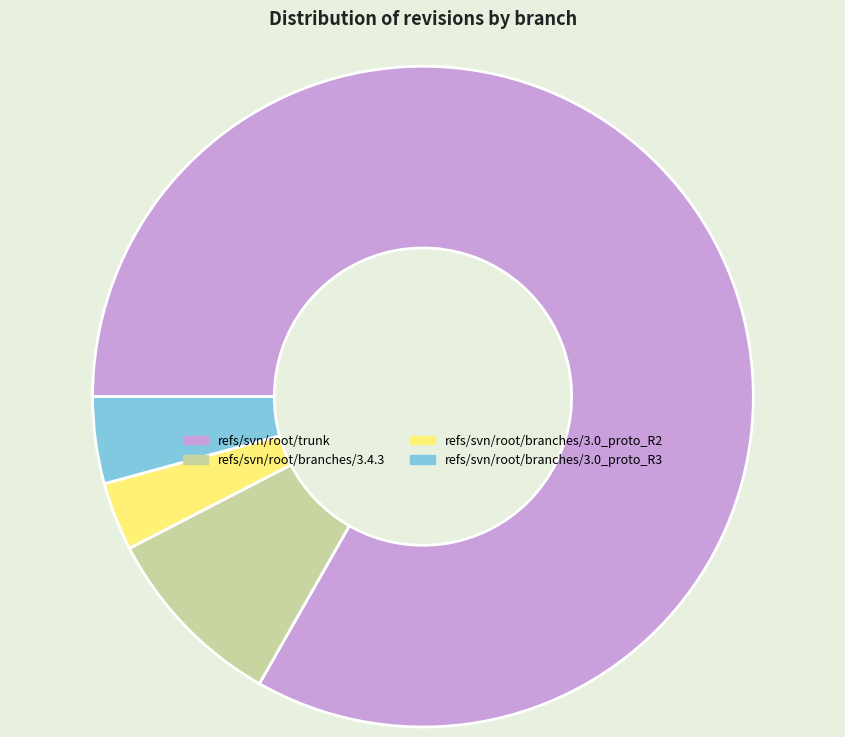

How many segments does this pie chart have?

4